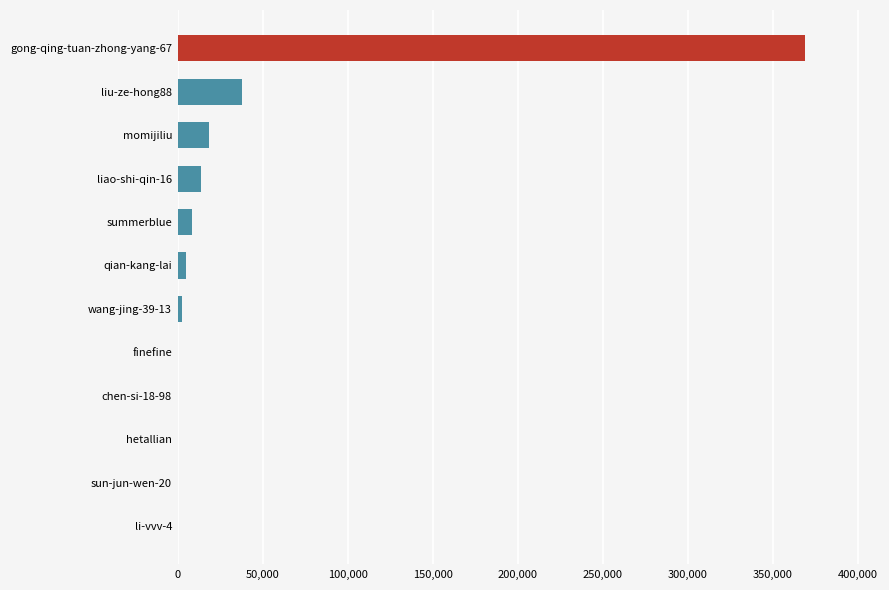

Which category has the highest value across all series?

gong-qing-tuan-zhong-yang-67